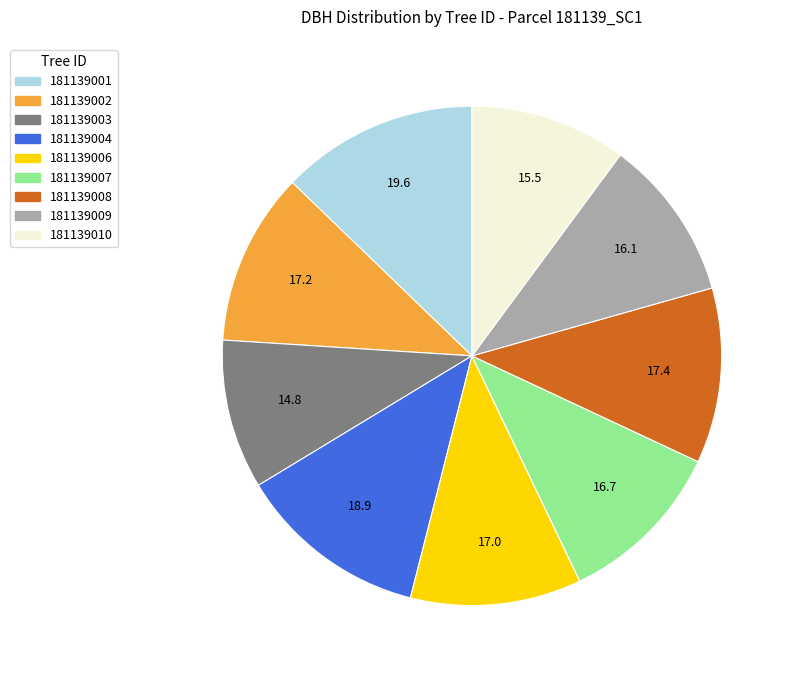

Is there a majority slice in this chart?

No